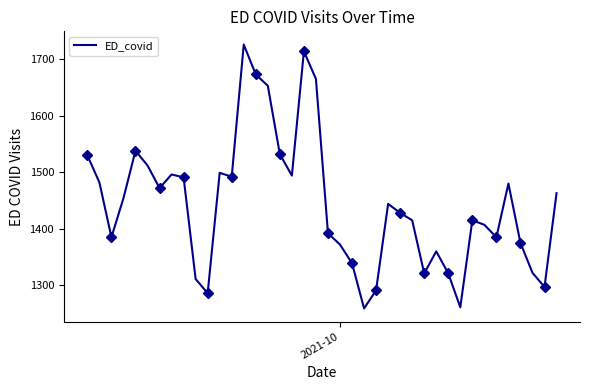

What is the maximum value for ED_covid?

1726